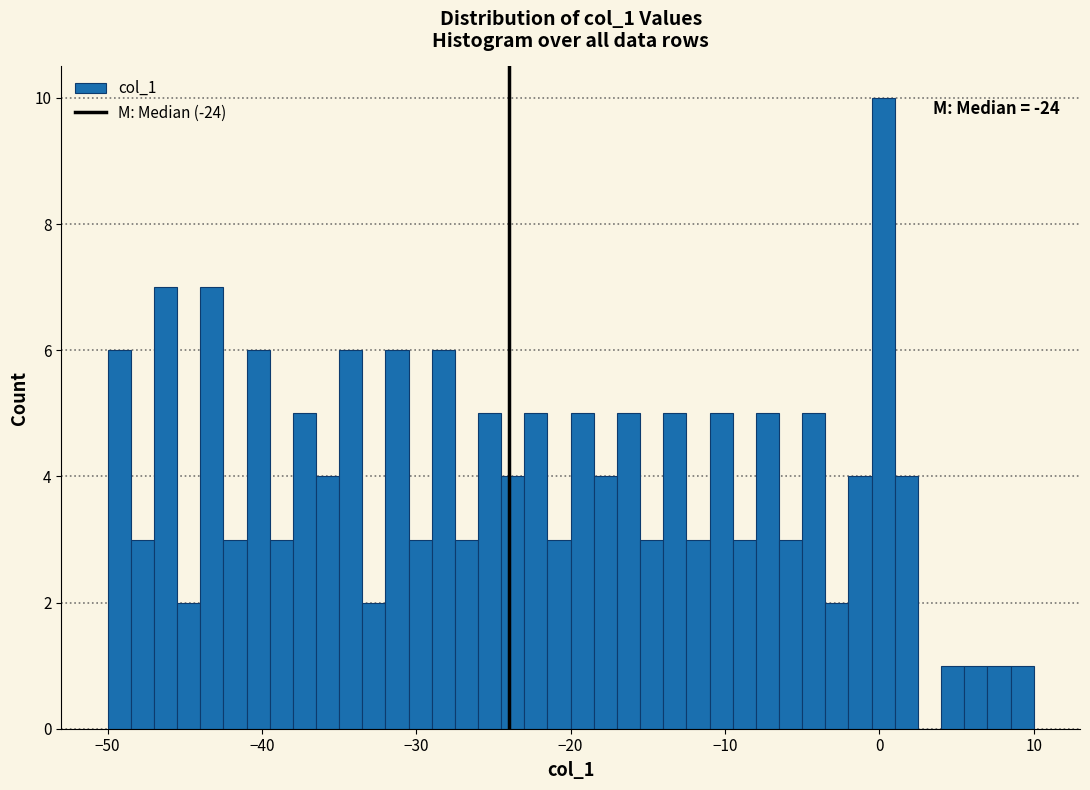

Read against the x-axis, roughly where is the centre of the tallest bar?

0